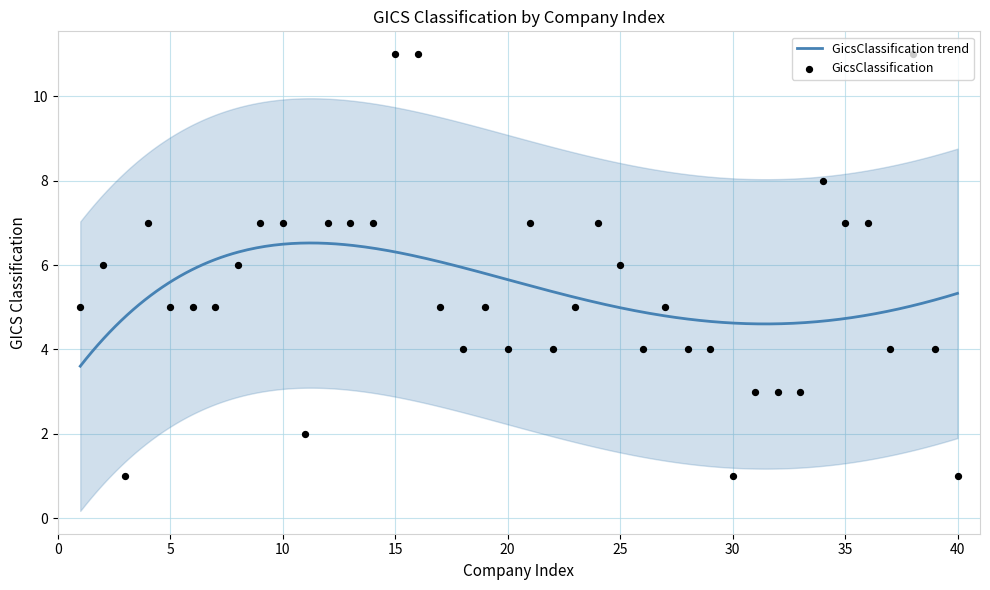

Approximately how many times larger is the value at 36 compared to 33?

2.3